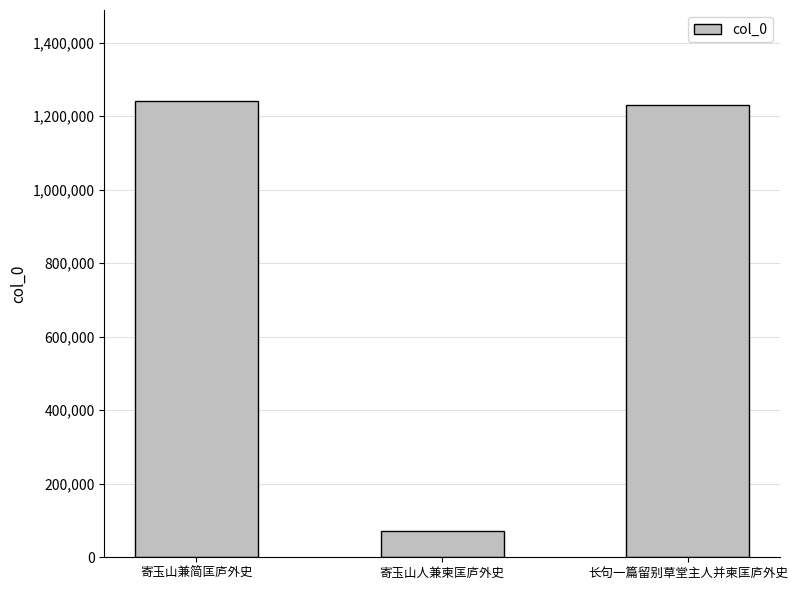

What is the value of the 1st bar from the left?

1240495